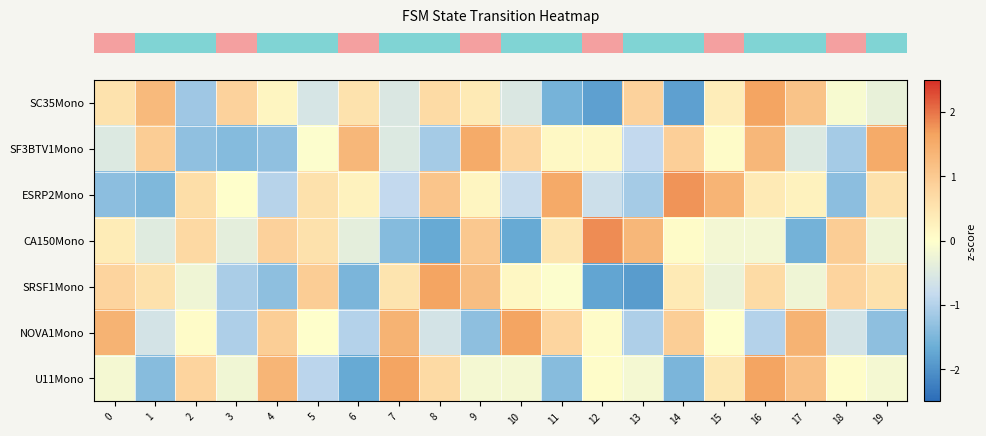

Which series has the largest total across all categories?

row_5